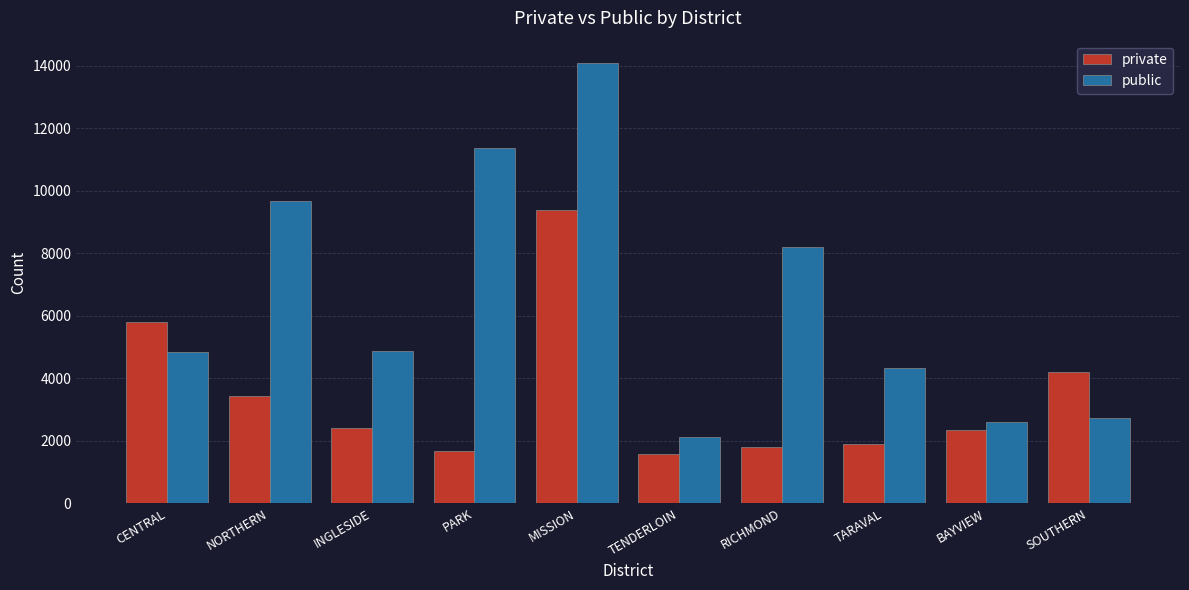

What is the smallest value displayed?

1564